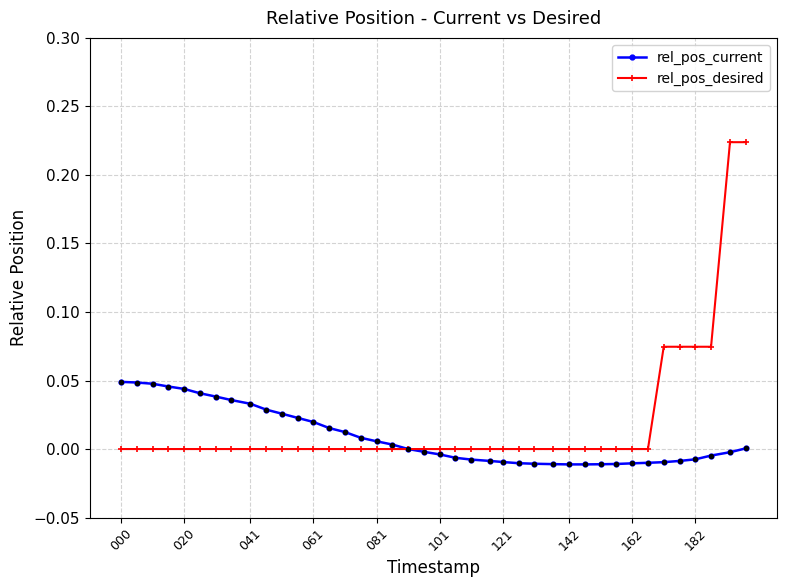

Rank the series by their maximum value, from lowest to highest.

rel_pos_current, rel_pos_desired